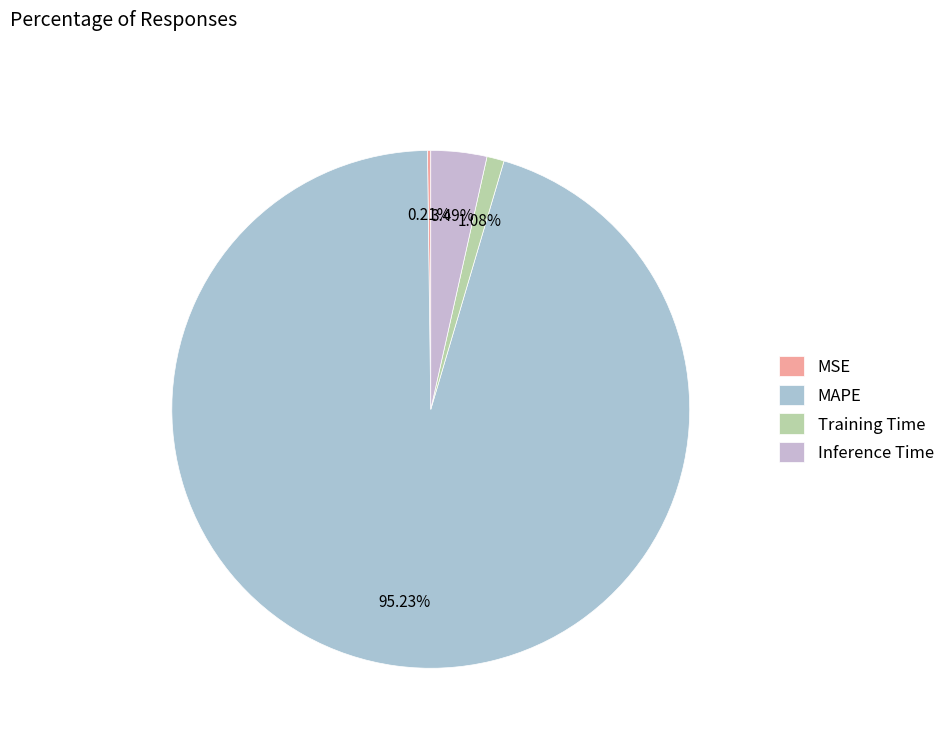

The Training Time slice represents 1% of the pie. True or false?

True